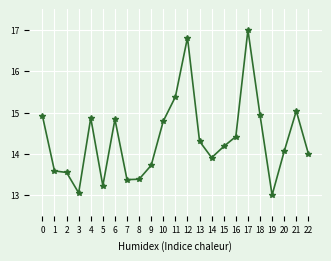

What is the value of the 20th point from the left?

13.0